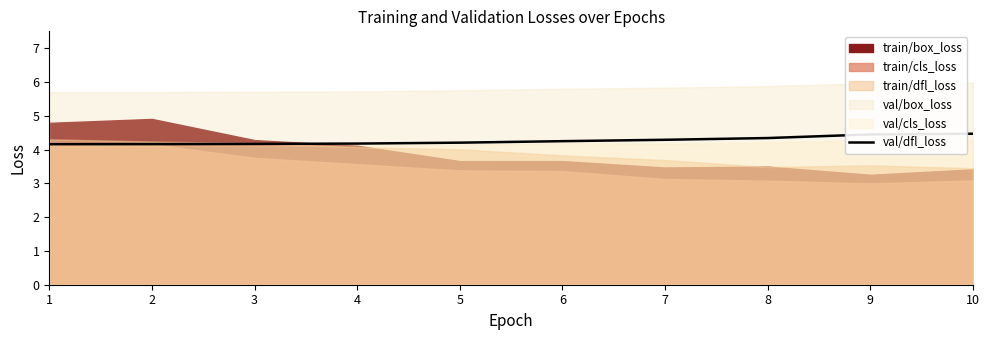

The chart shows a value of 0.9 at 9. True or false?

False